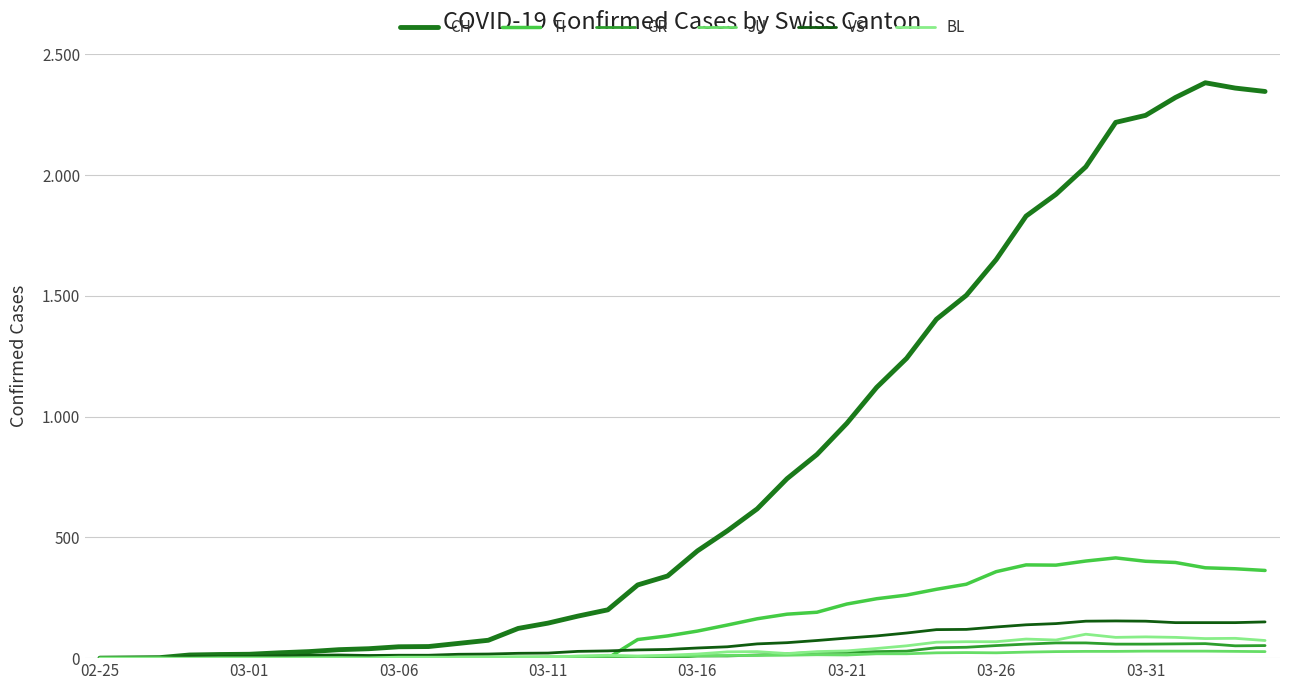

Does the chart have visible grid lines?

Yes